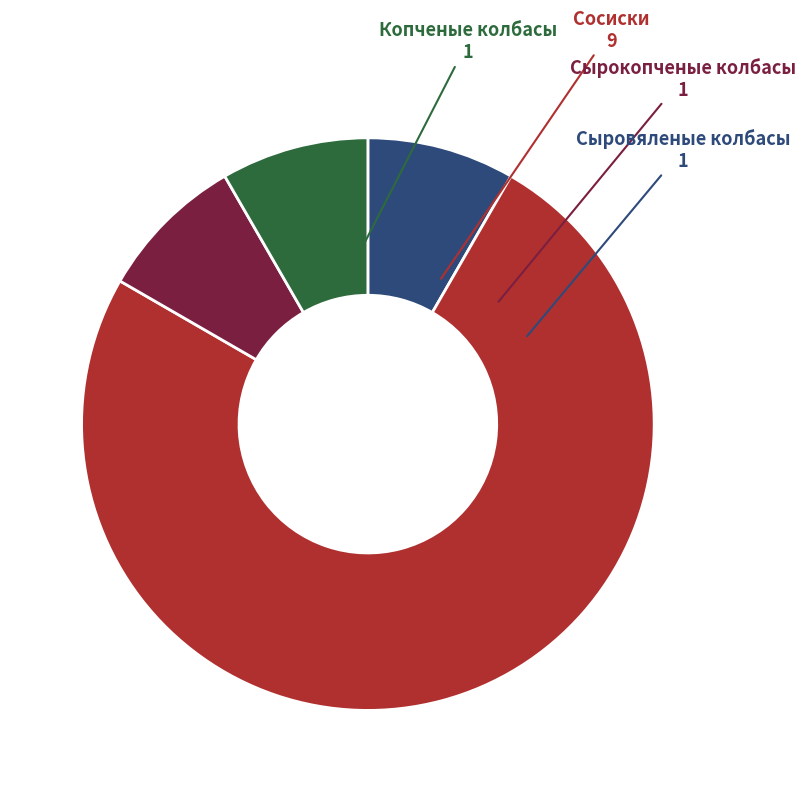

Does any single category account for the majority?

Yes